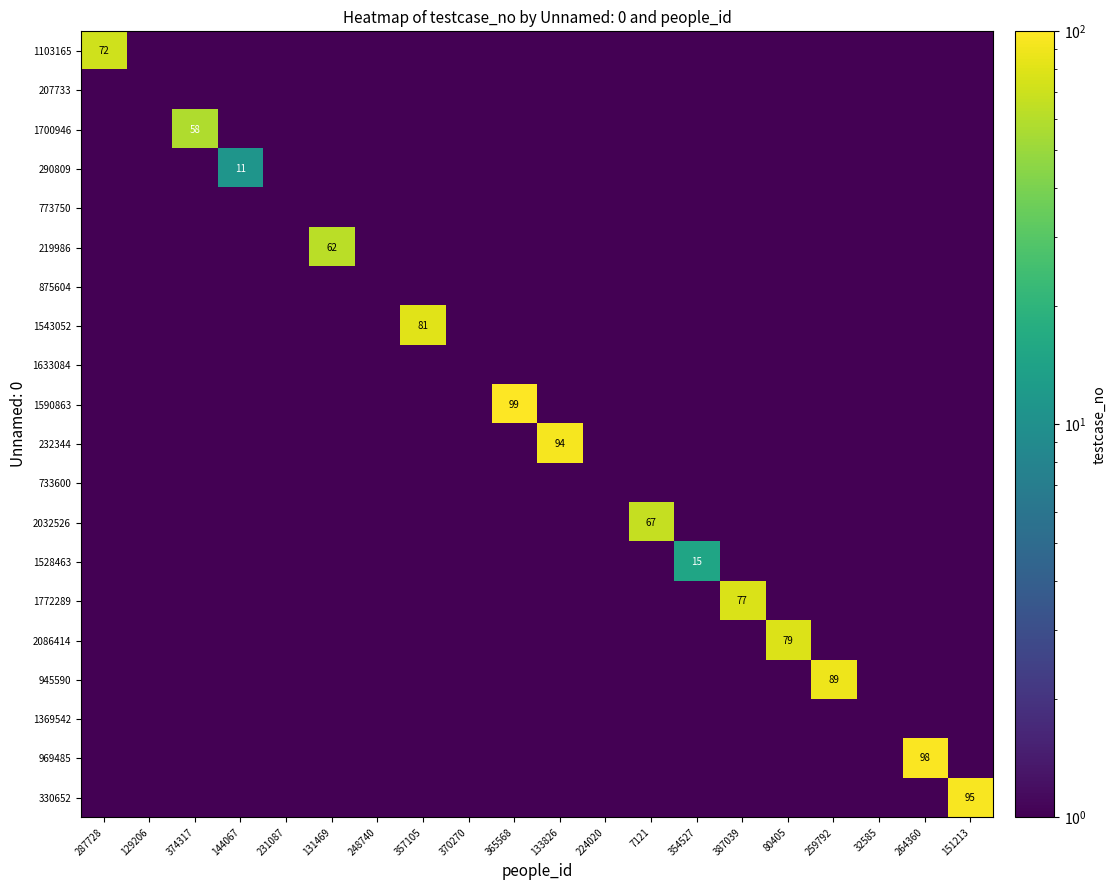

Which series has the widest spread of values?

1590863